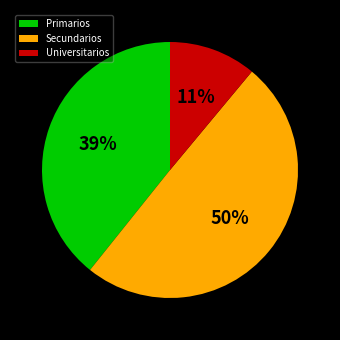

How many slices are in this pie chart?

3